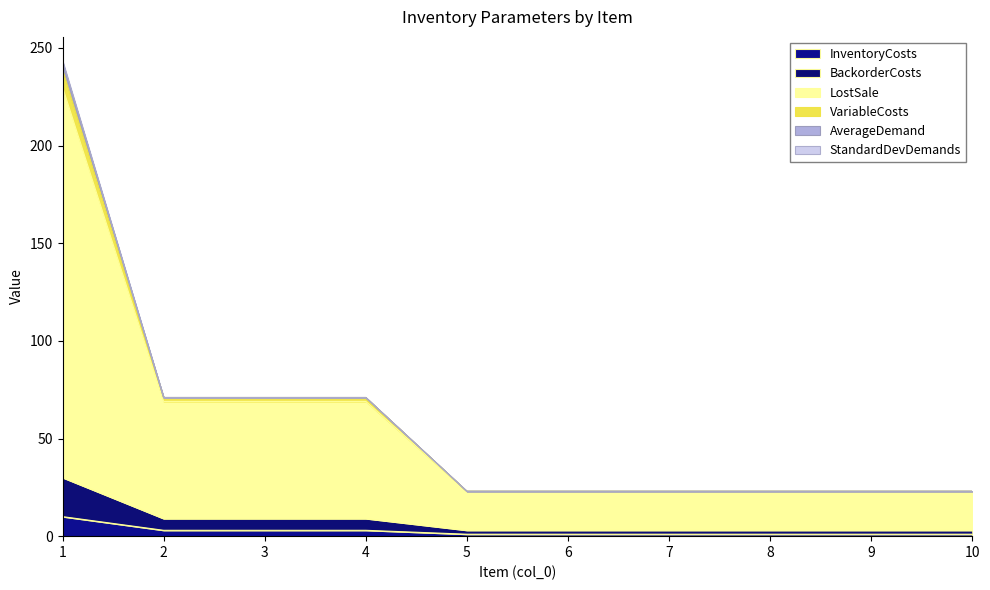

Does the chart display data point markers on the line(s)?

No